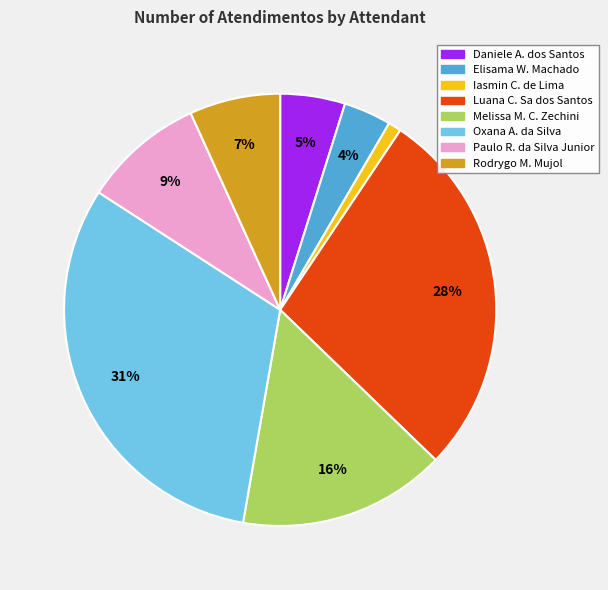

Does any single category account for the majority?

No